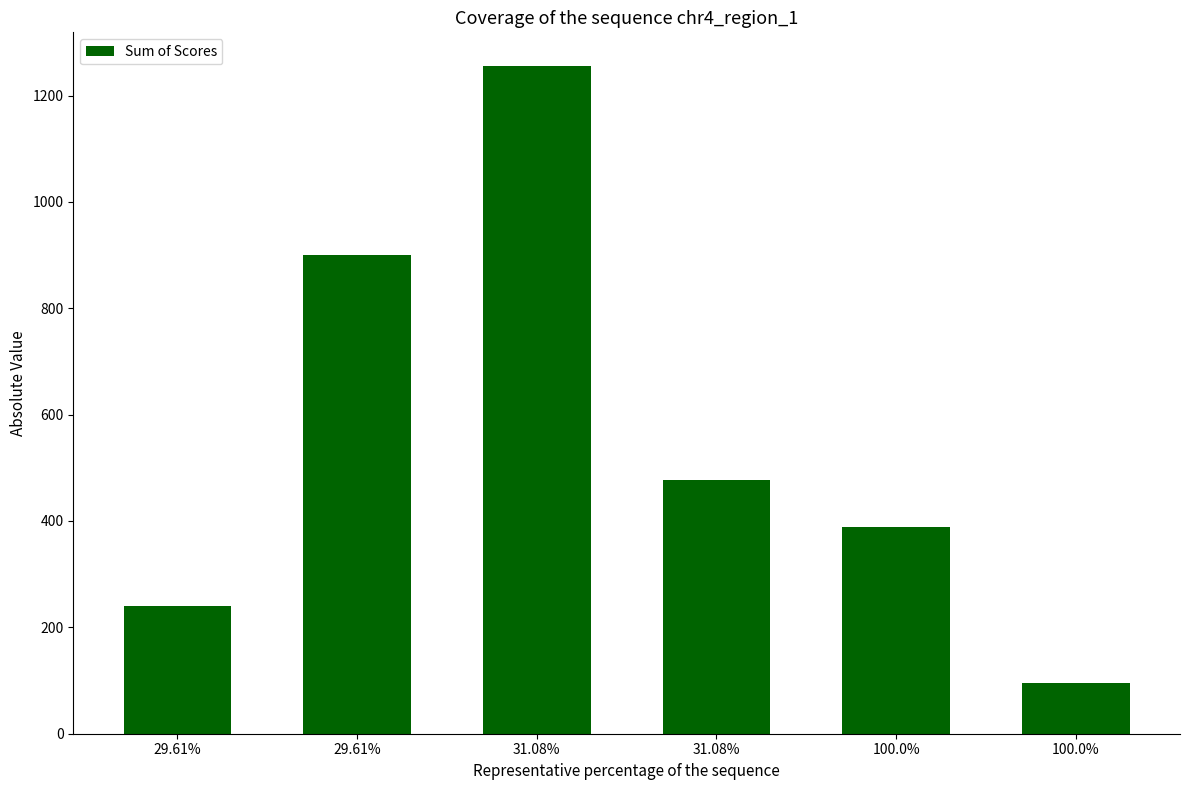

Reading left to right, extract all data points from this chart.

240	900	1256	477	388	95